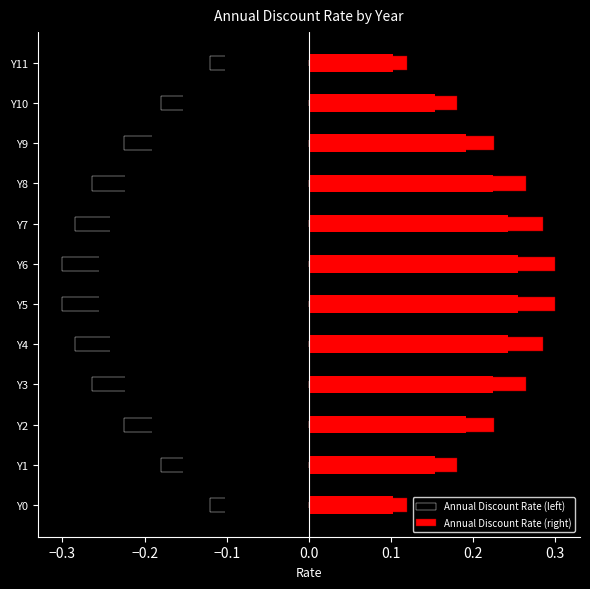

How many categories are shown in the chart?

12